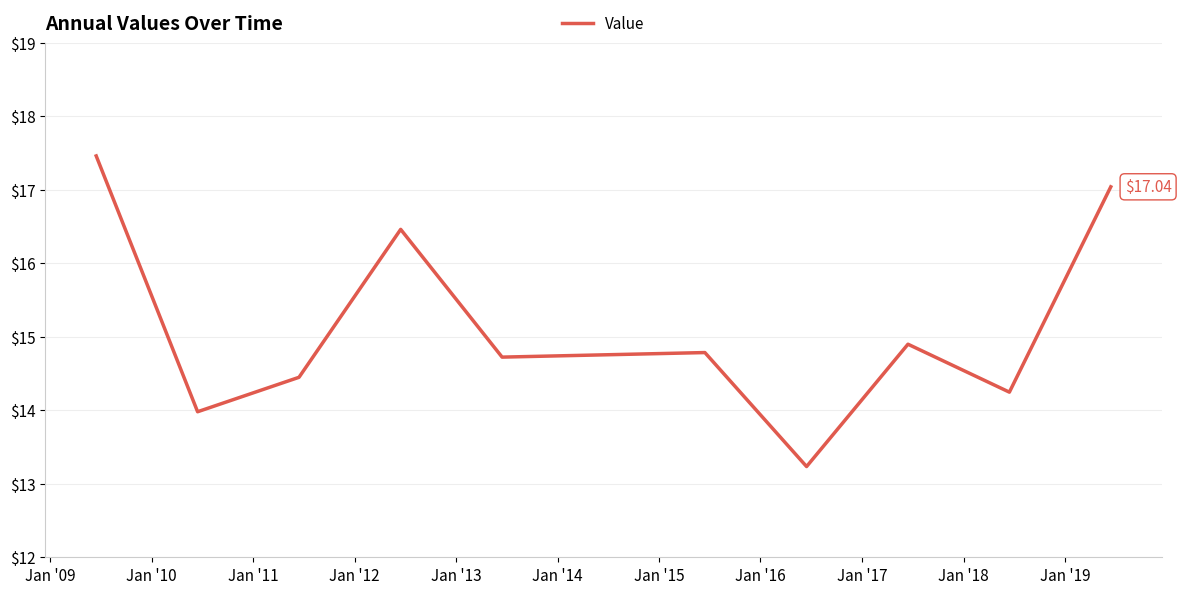

What is the smallest value displayed?

13.2